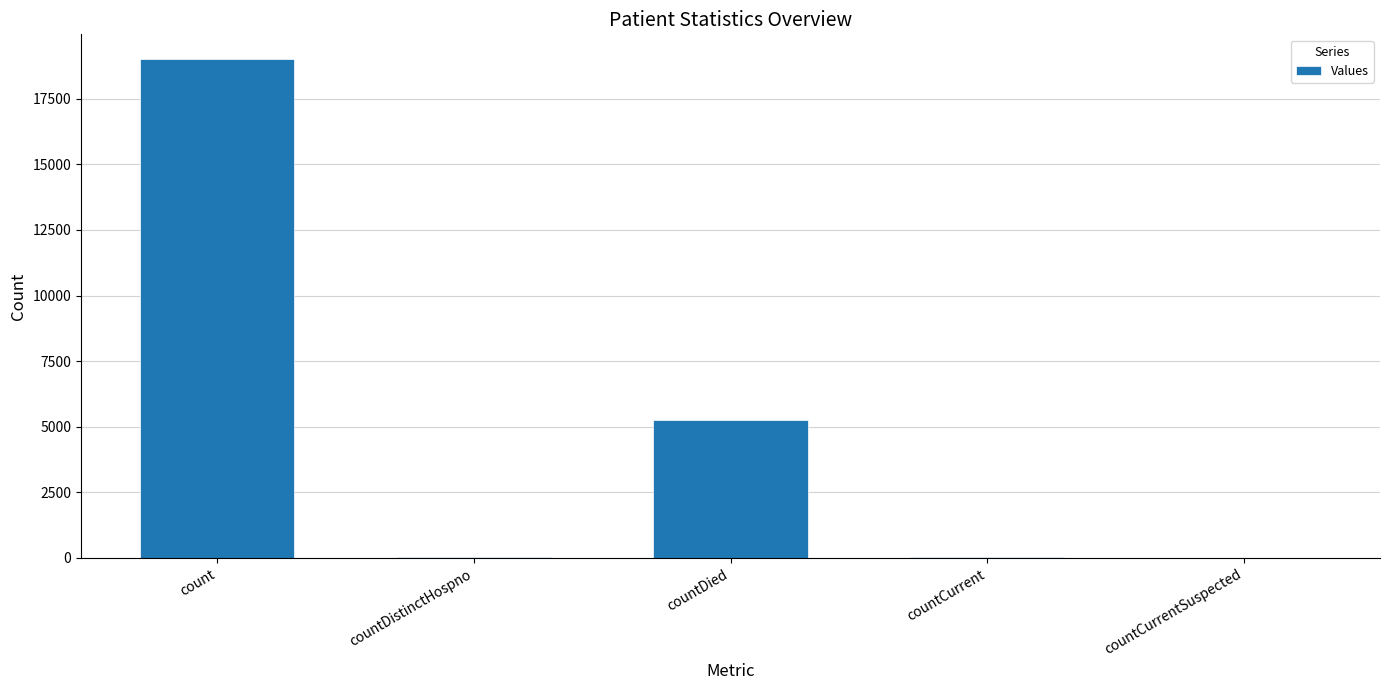

Is it true that the value at countDied is 7395?

False